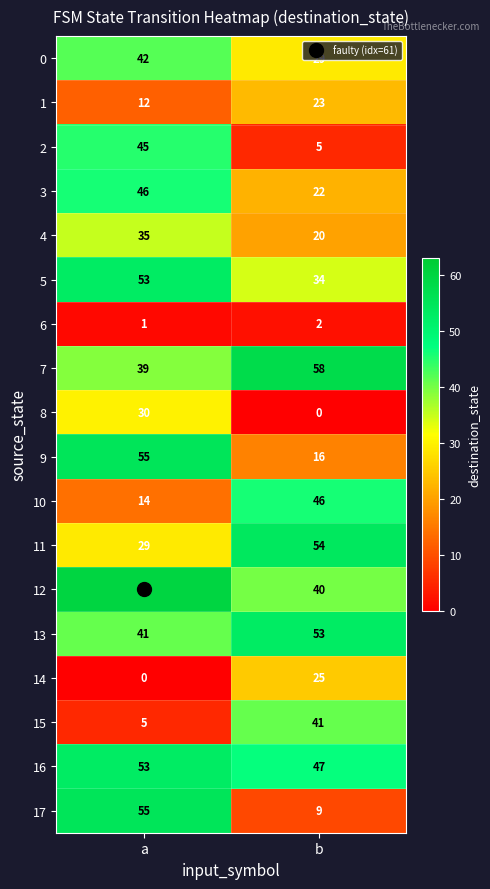

At b, list the series in order from largest to smallest.

7, 11, 13, 16, 10, 15, 12, 5, 0, 14, 1, 3, 4, 9, 17, 2, 6, 8